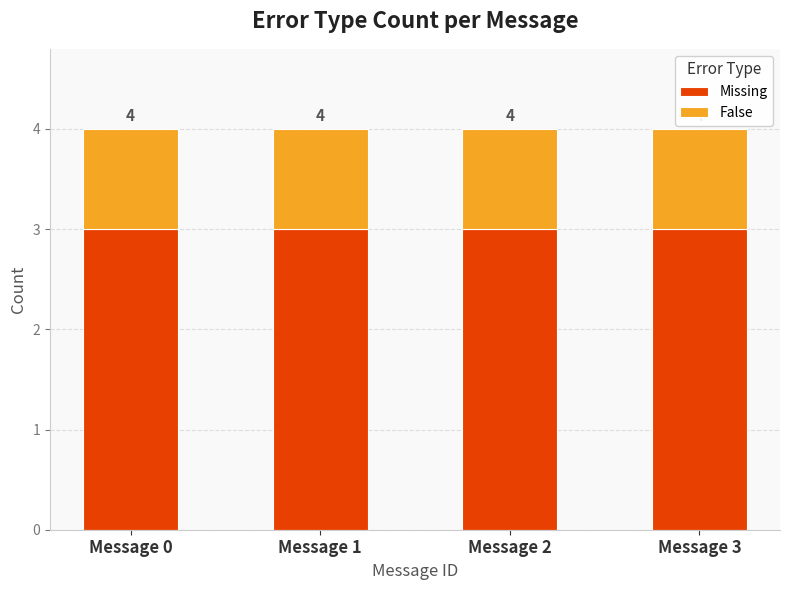

Between Message 0 and Message 3, which series saw the biggest shift?

Missing